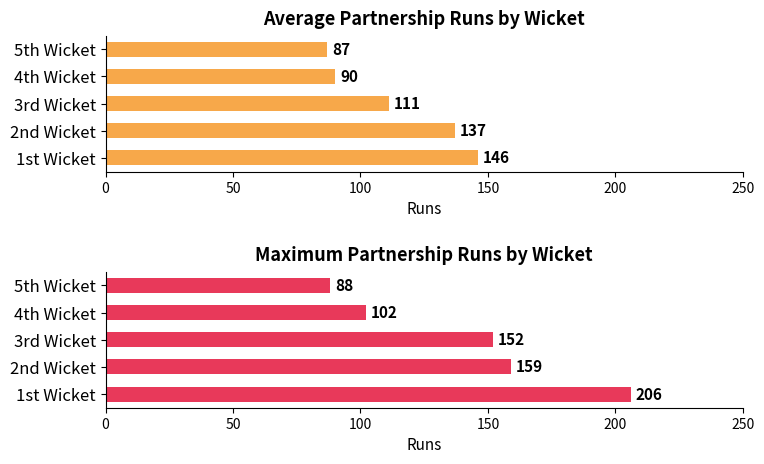

What is the difference between the maximum and second lowest values in the Average Runs series?

56